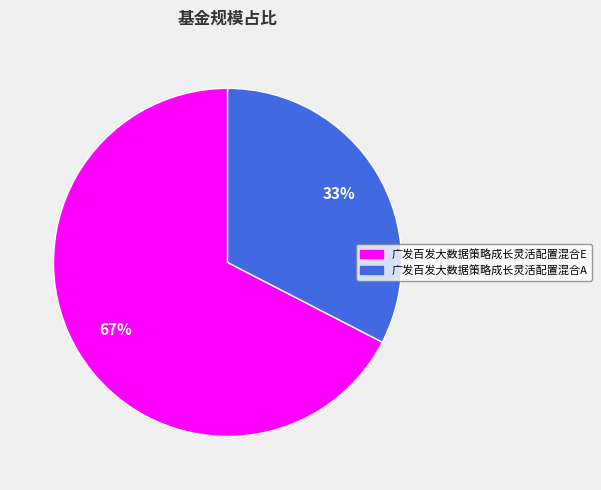

The 广发百发大数据策略成长灵活配置混合A slice represents 33% of the pie. True or false?

True